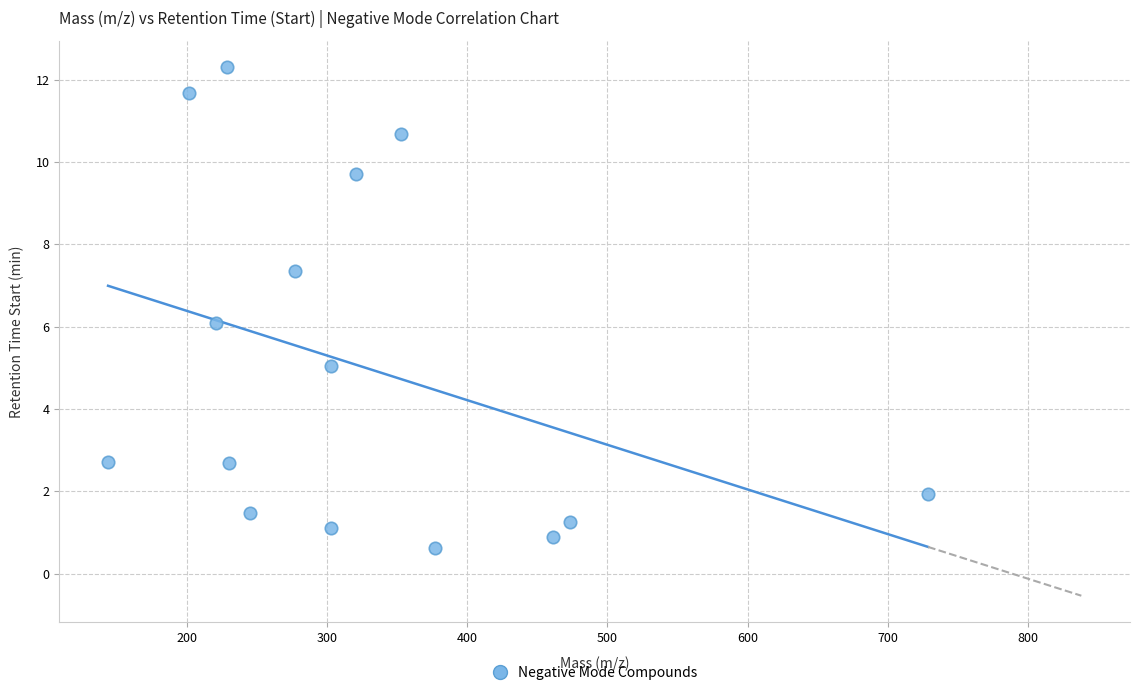

What is the range of Y values (max minus min)?

11.7